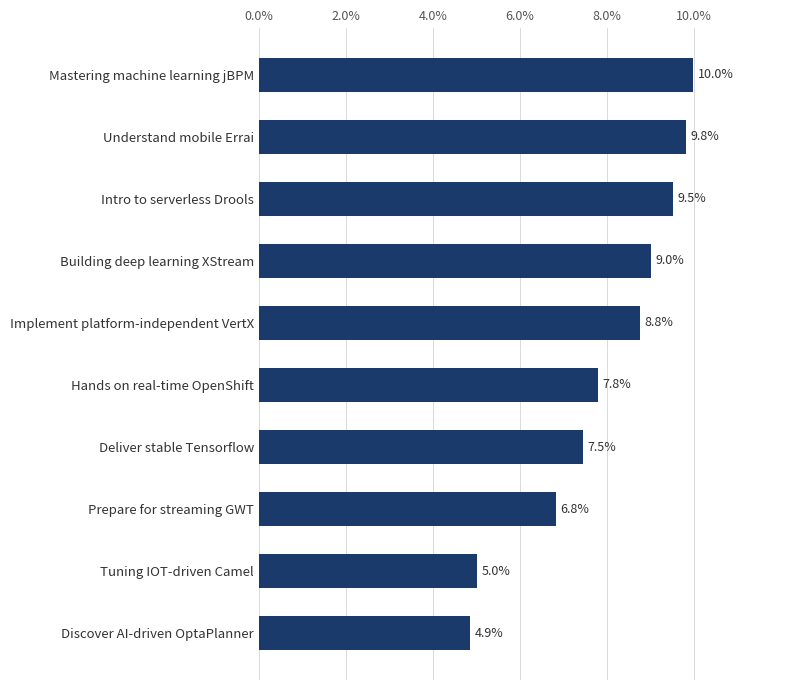

List the labels in order of value, largest first.

Mastering machine learning jBPM, Understand mobile Errai, Intro to serverless Drools, Building deep learning XStream, Implement platform-independent VertX, Hands on real-time OpenShift, Deliver stable Tensorflow, Prepare for streaming GWT, Tuning IOT-driven Camel, Discover AI-driven OptaPlanner